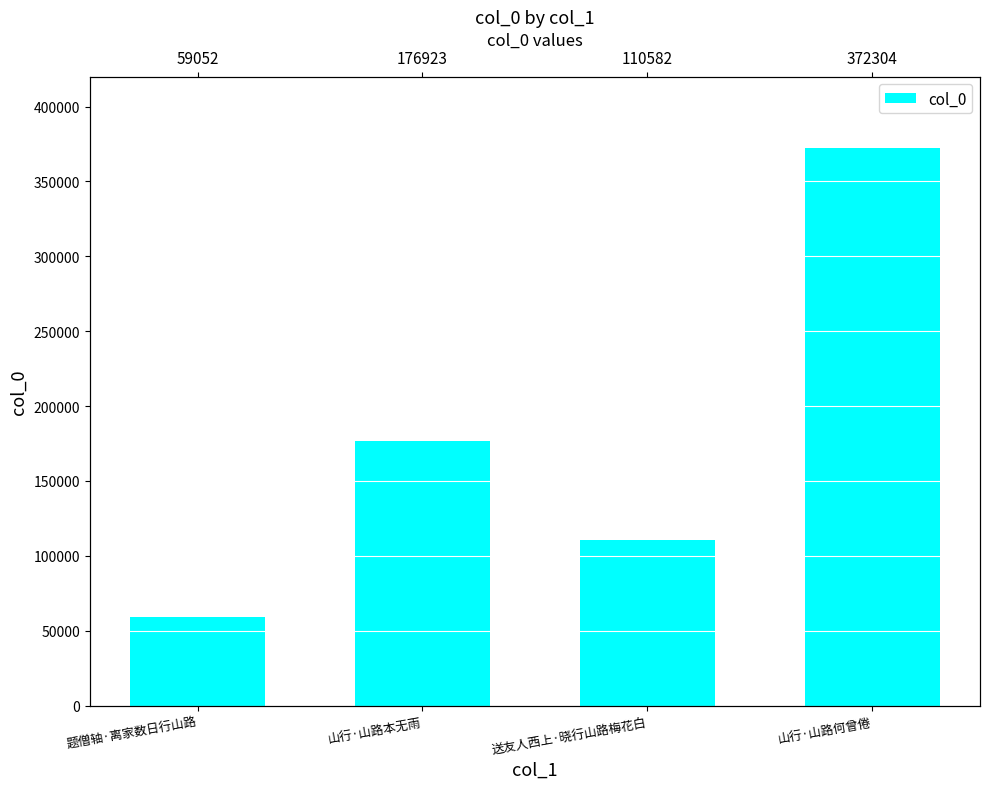

Reading right to left, transcribe all the data shown in this chart.

山行·山路何曾倦=372304	送友人西上·晓行山路梅花白=110582	山行·山路本无雨=176923	题僧轴·离家数日行山路=59052